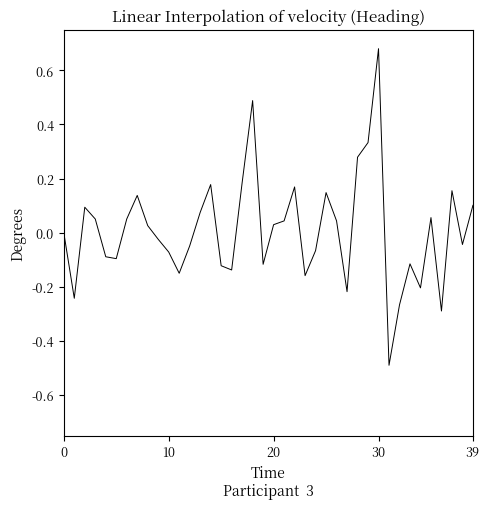

Which label corresponds to the largest value in the chart?

30